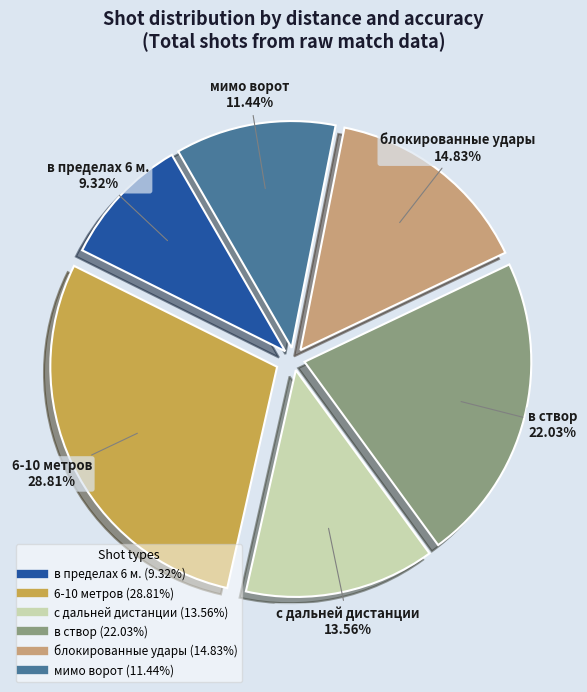

To the nearest percent, what is the average slice percentage?

17%